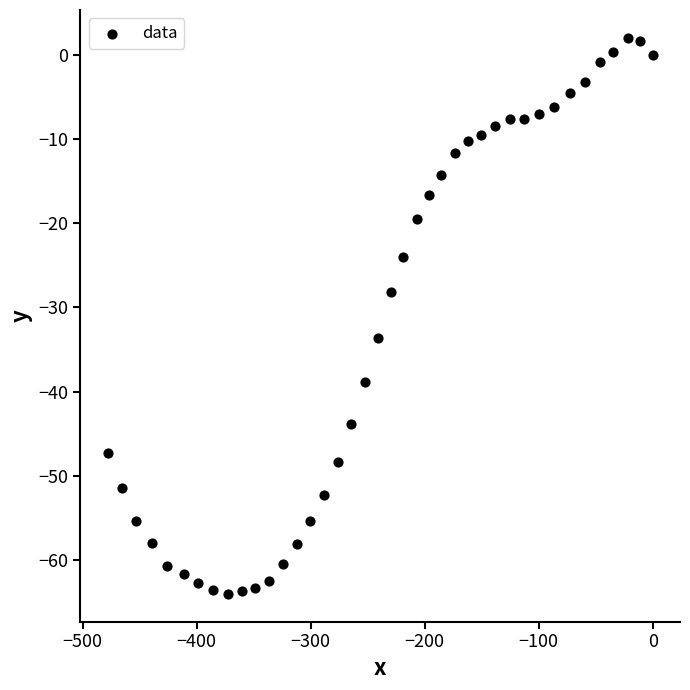

What is the range of Y values (max minus min)?

66.0